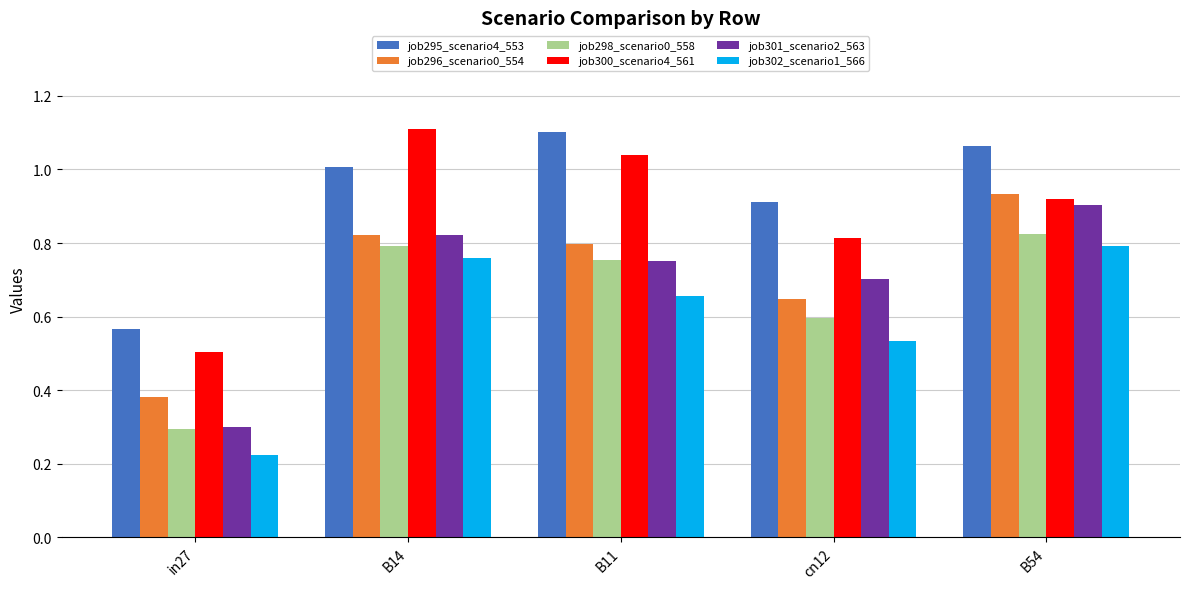

Which category has the lowest value across all series?

in27